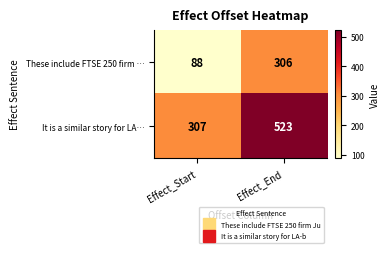

Reading left to right, transcribe all the data shown in this chart.

These include FTSE 250 firm …: 88	306
It is a similar story for LA…: 307	523